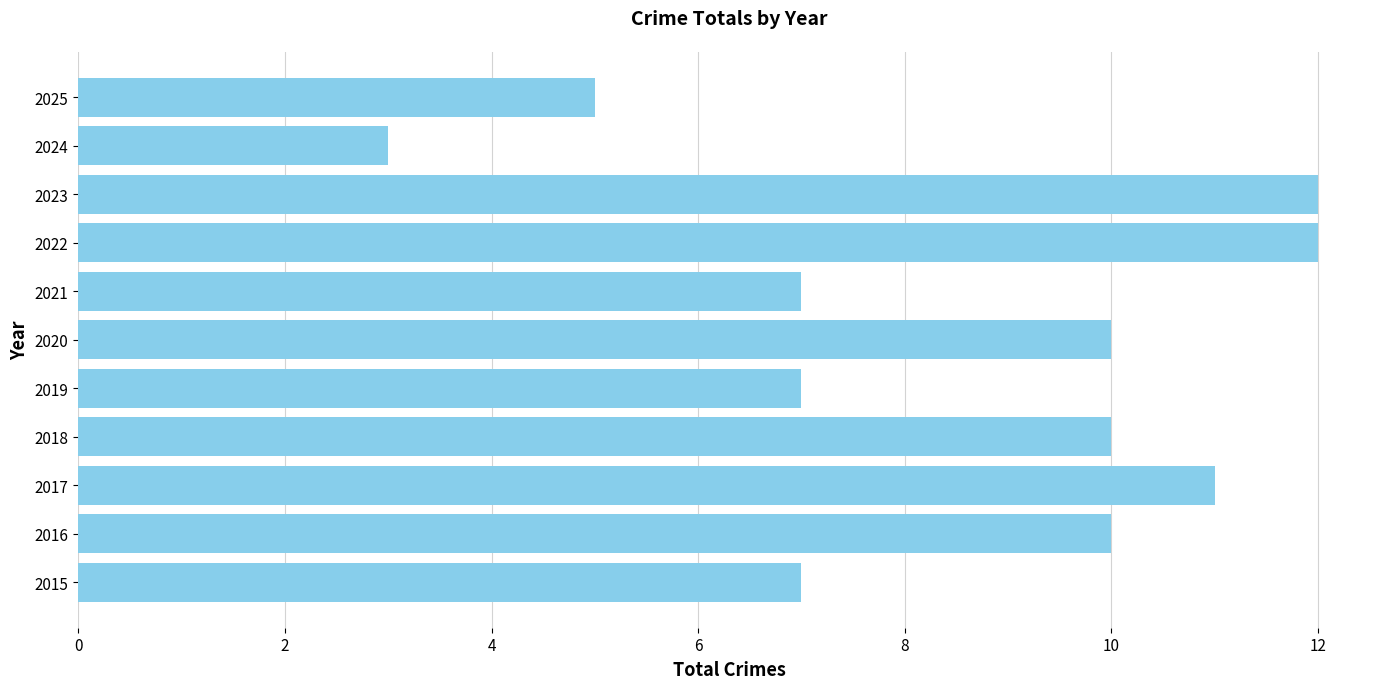

How many values are below 10?

5